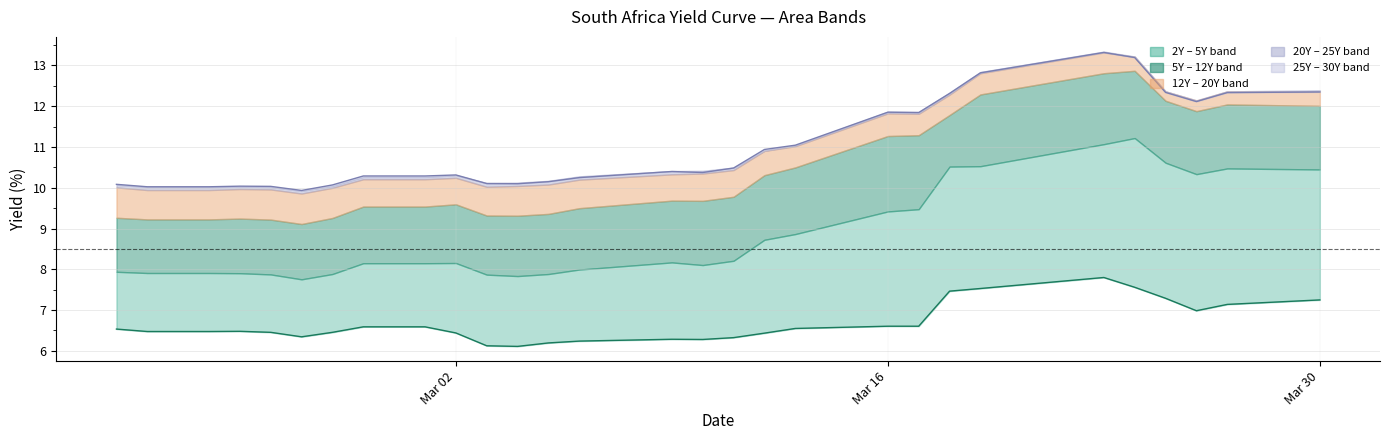

What is the difference between the South Africa 30Y values at 20 and Mar 16?

1.8